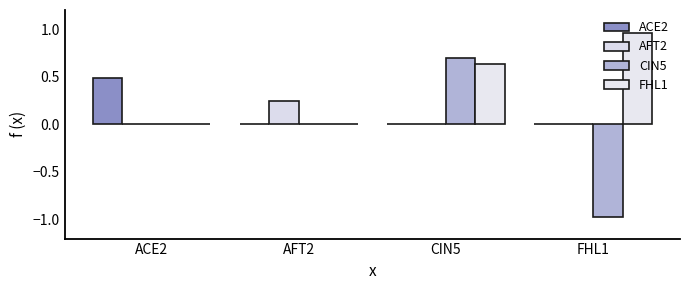

Rank the series by their maximum value, from highest to lowest.

FHL1, CIN5, ACE2, AFT2